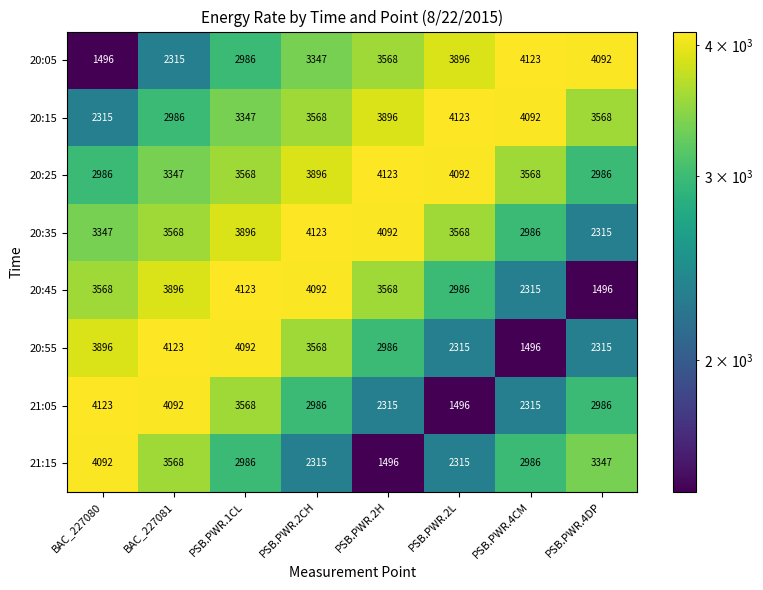

At which category is the sum across all series the highest?

PSB.PWR.1CL